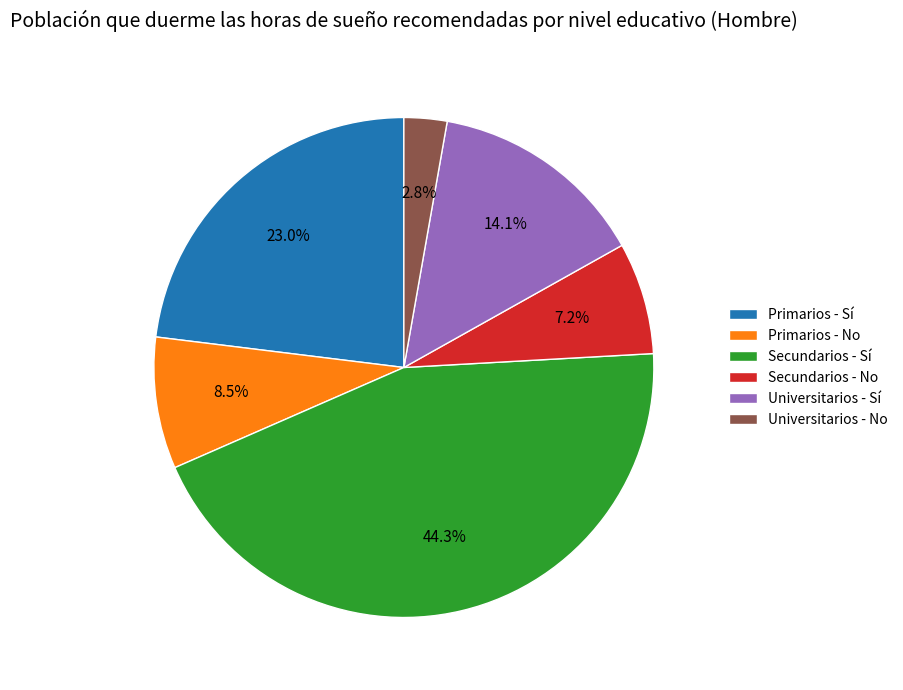

Is it true that Secundarios - No is 1% of the pie?

False